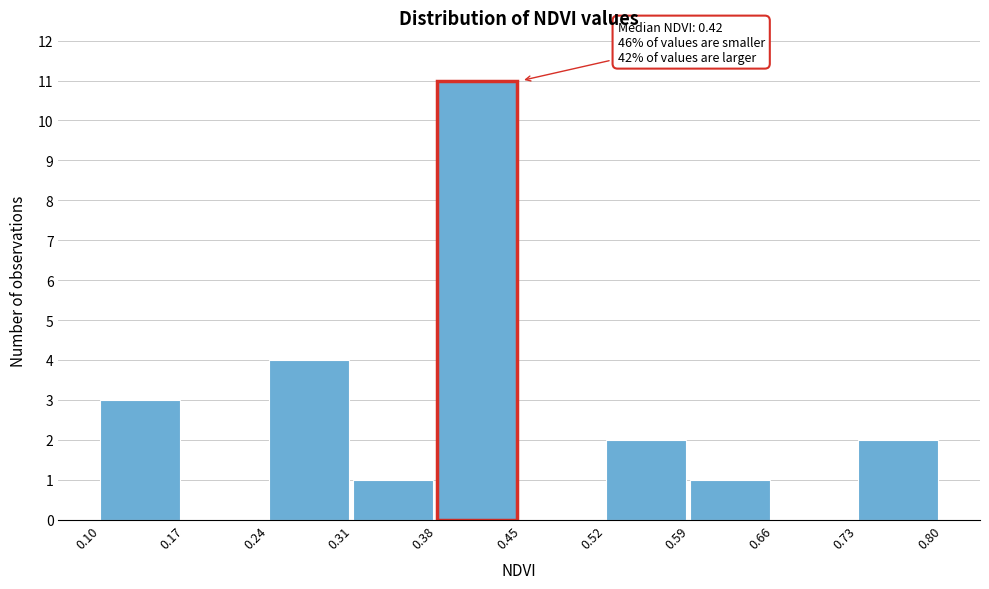

Which range on the x-axis has the tallest bar?

0.38 to 0.45